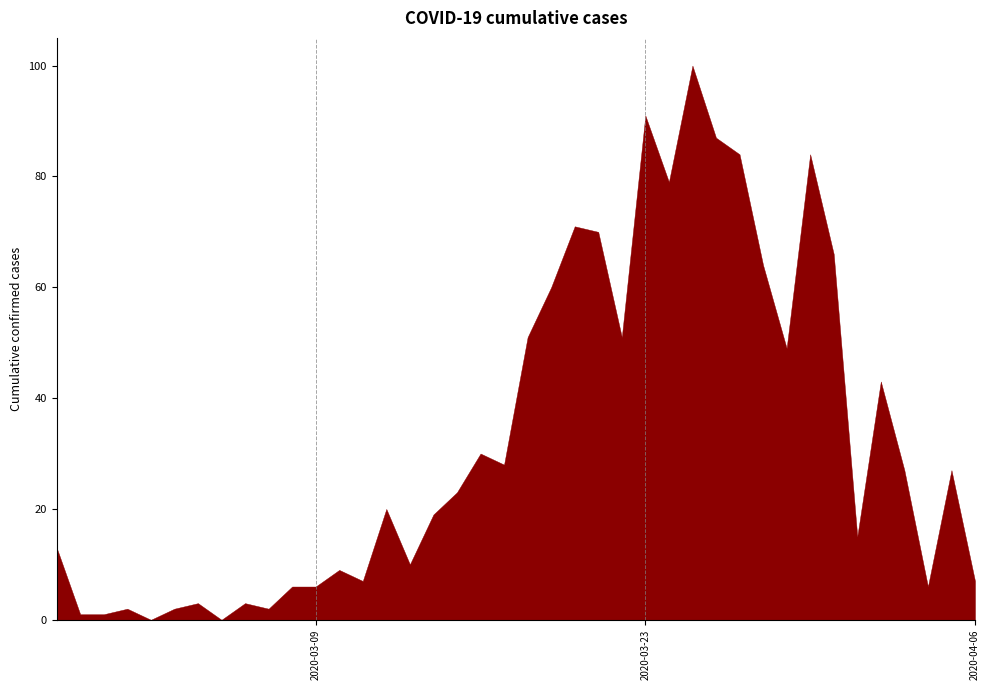

The value at 2020-03-24 is 862. True or false?

False